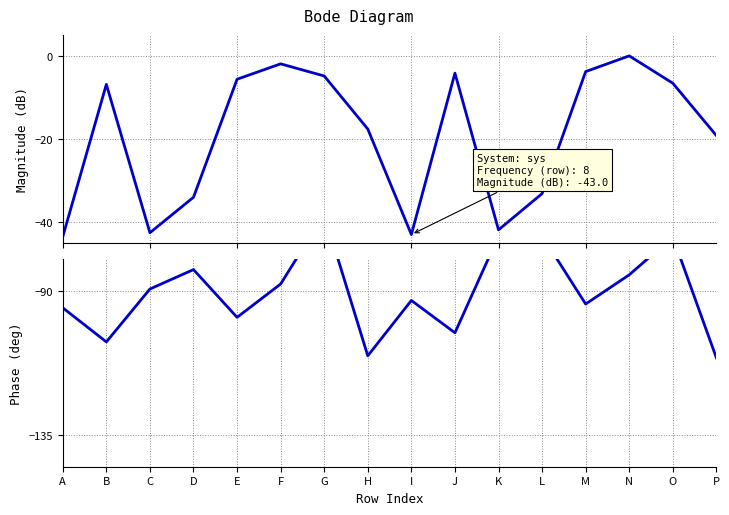

What is the minimum value shown in the chart?

-110.9